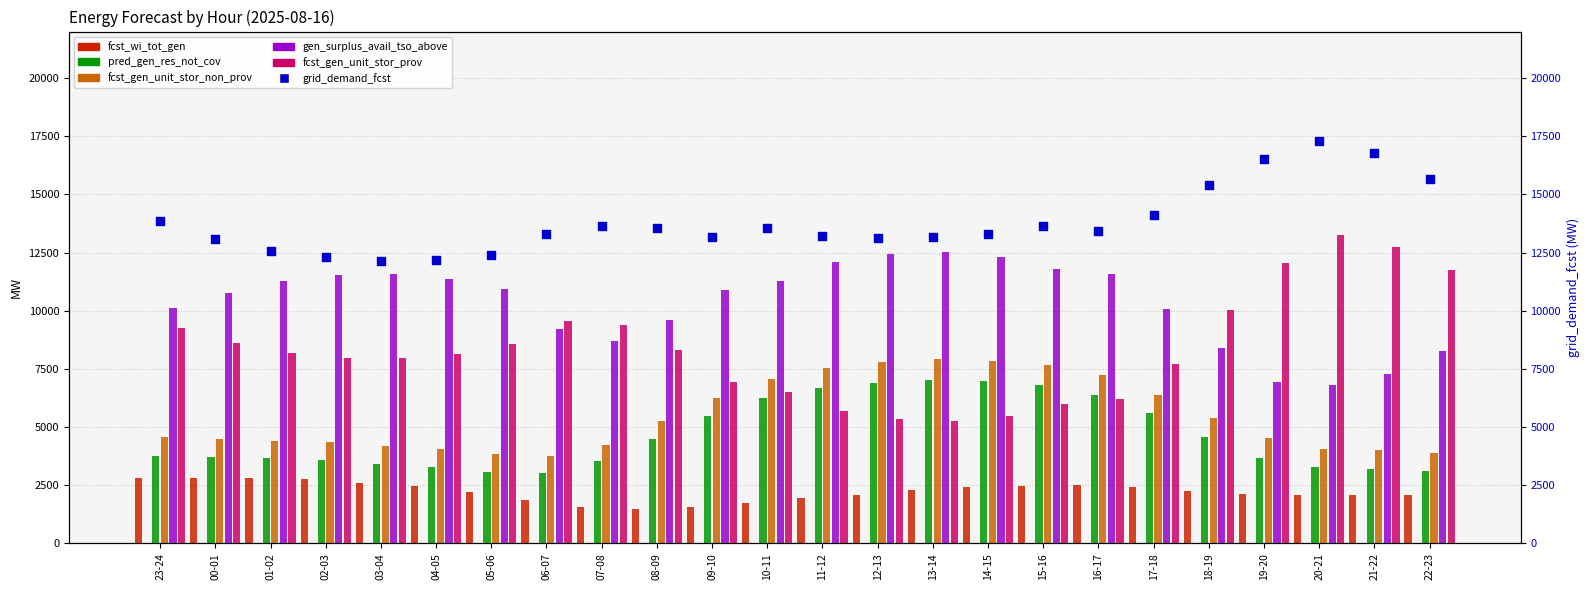

Is the value of gen_surplus_avail_tso_above at 15-16 greater than the value of fcst_gen_unit_stor_non_prov at 21-22?

Yes